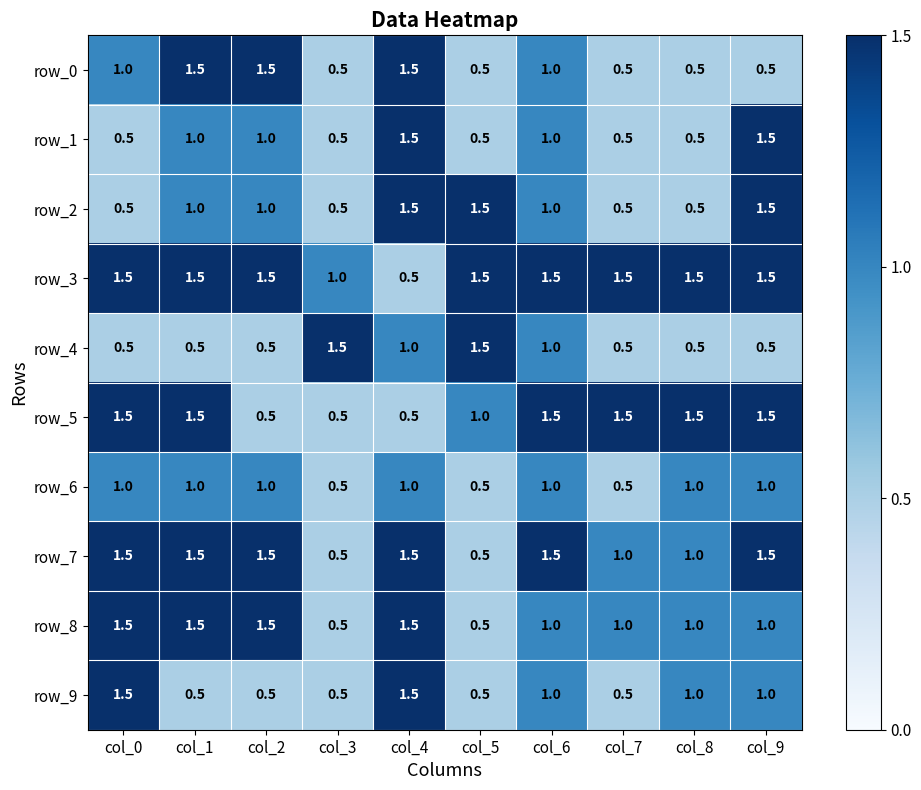

Reading left to right, list all the values displayed in this chart.

row_0: 1.0	1.5	1.5	0.5	1.5	0.5	1.0	0.5	0.5	0.5
row_1: 0.5	1.0	1.0	0.5	1.5	0.5	1.0	0.5	0.5	1.5
row_2: 0.5	1.0	1.0	0.5	1.5	1.5	1.0	0.5	0.5	1.5
row_3: 1.5	1.5	1.5	1.0	0.5	1.5	1.5	1.5	1.5	1.5
row_4: 0.5	0.5	0.5	1.5	1.0	1.5	1.0	0.5	0.5	0.5
row_5: 1.5	1.5	0.5	0.5	0.5	1.0	1.5	1.5	1.5	1.5
row_6: 1.0	1.0	1.0	0.5	1.0	0.5	1.0	0.5	1.0	1.0
row_7: 1.5	1.5	1.5	0.5	1.5	0.5	1.5	1.0	1.0	1.5
row_8: 1.5	1.5	1.5	0.5	1.5	0.5	1.0	1.0	1.0	1.0
row_9: 1.5	0.5	0.5	0.5	1.5	0.5	1.0	0.5	1.0	1.0